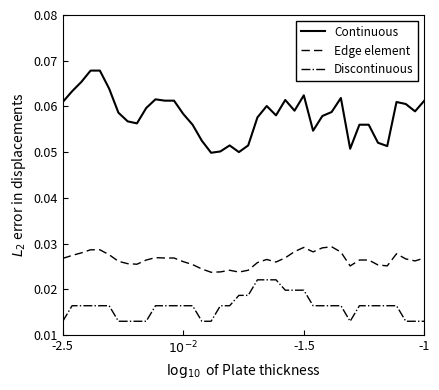

Which series has the widest spread of values?

Continuous